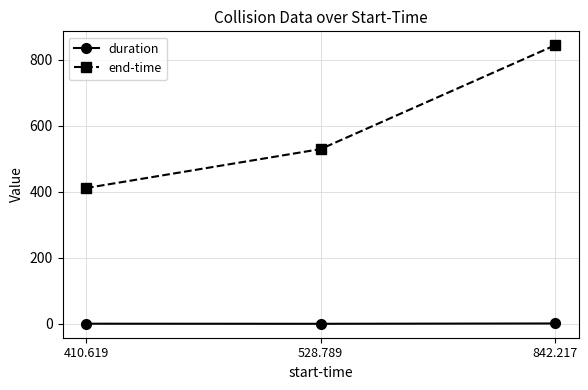

How many distinct data groups are displayed?

2